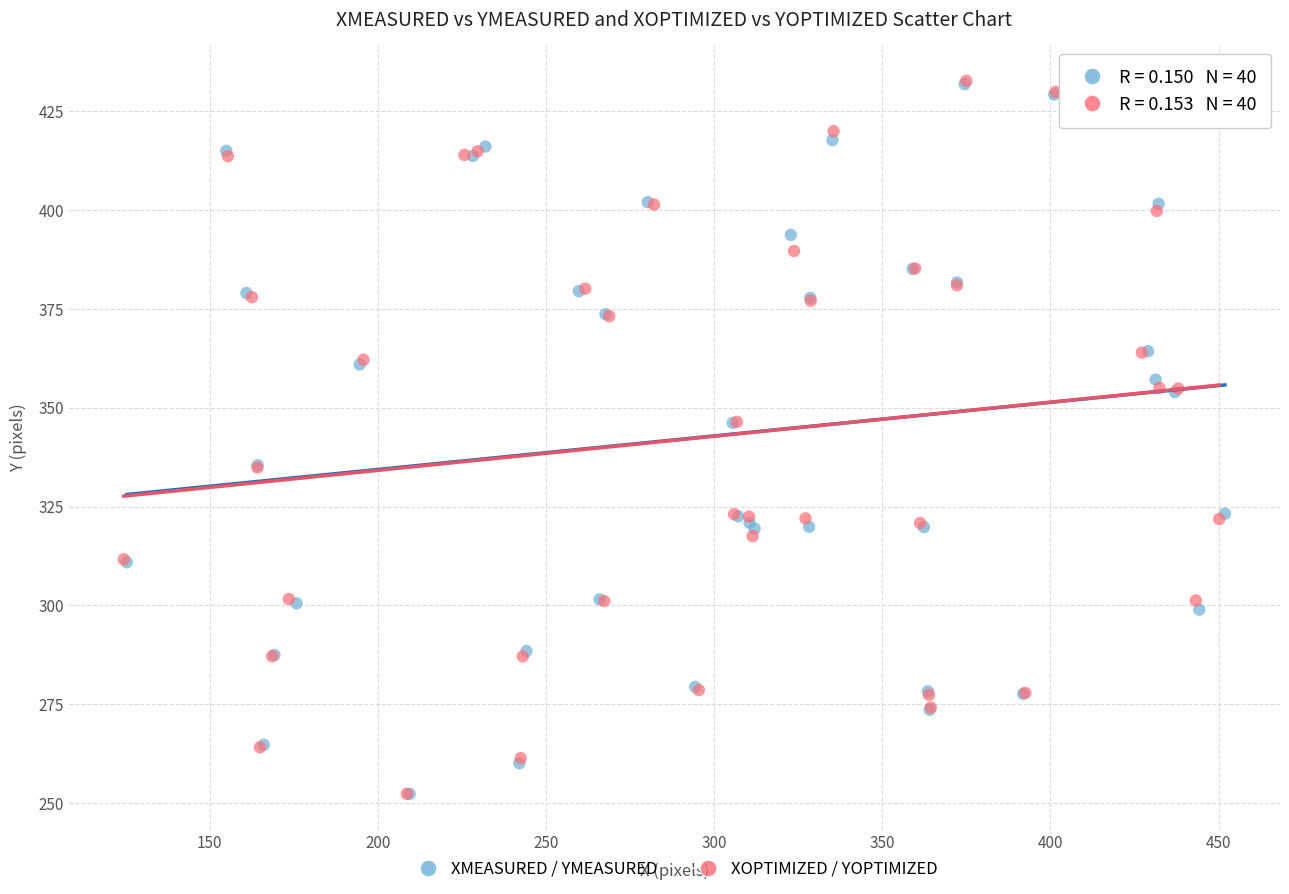

Which series has the largest Y range (max minus min)?

XOPTIMIZED / YOPTIMIZED